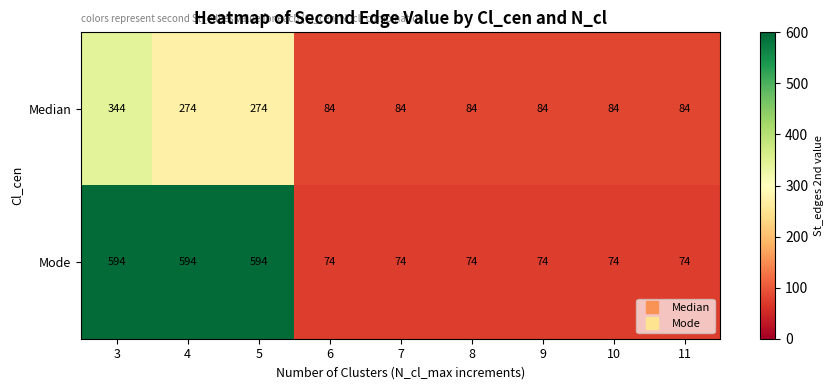

What is the difference between the highest and lowest values at 4?

320